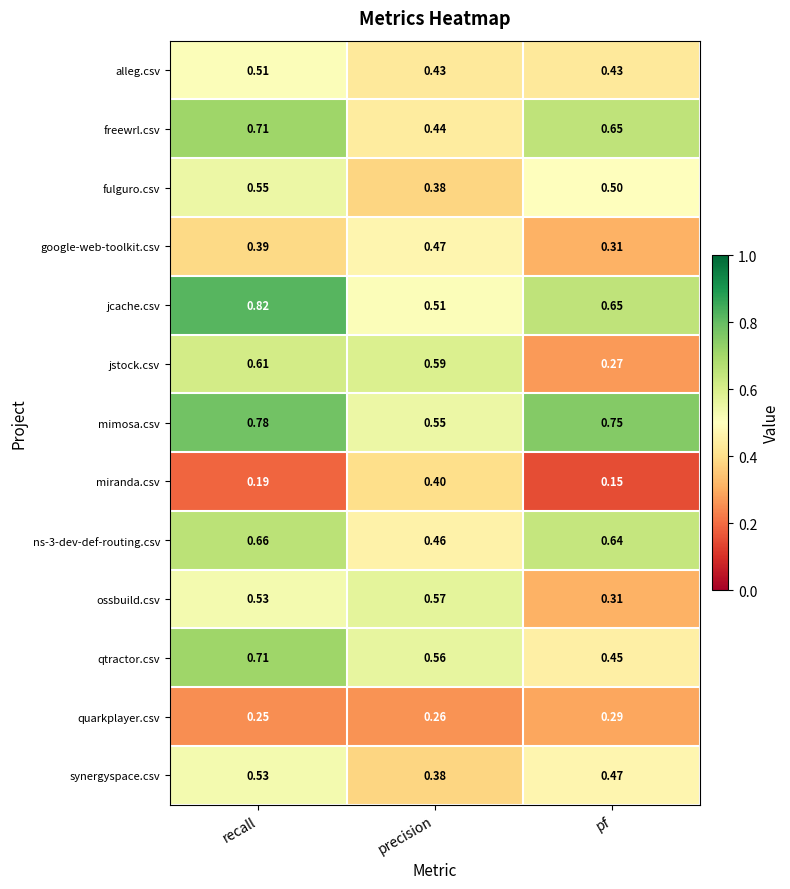

Rank the categories by google-web-toolkit.csv value from lowest to highest.

pf, recall, precision